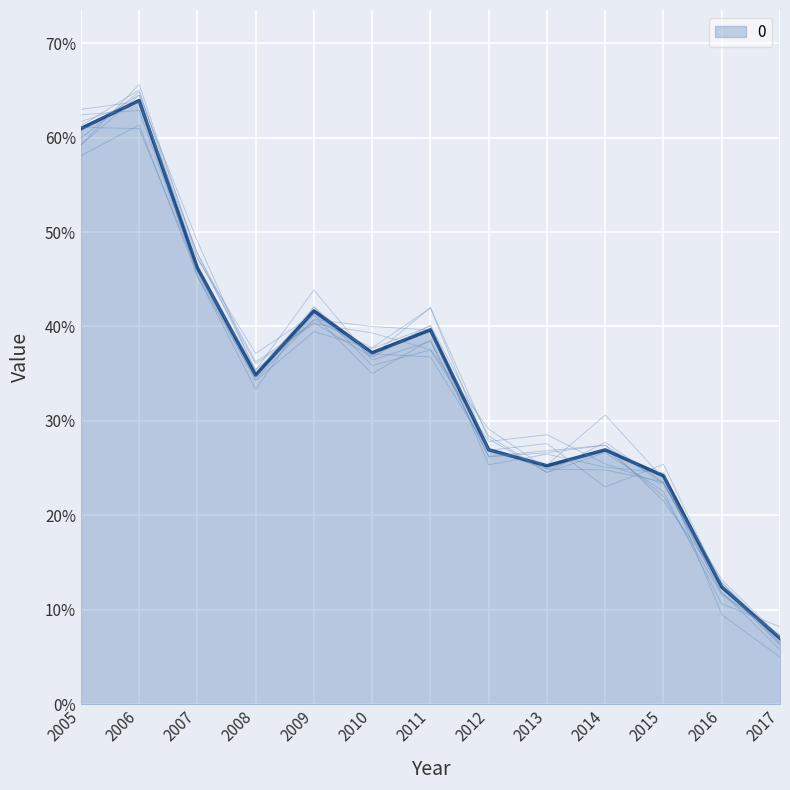

What is the value of the 5th point from the left?

0.4